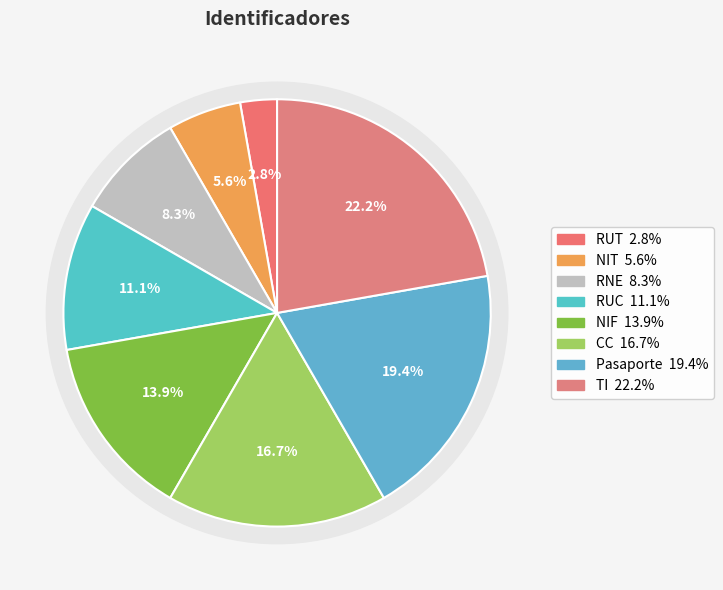

Rank the categories by value from highest to lowest.

TI, Pasaporte, CC, NIF, RUC, RNE, NIT, RUT